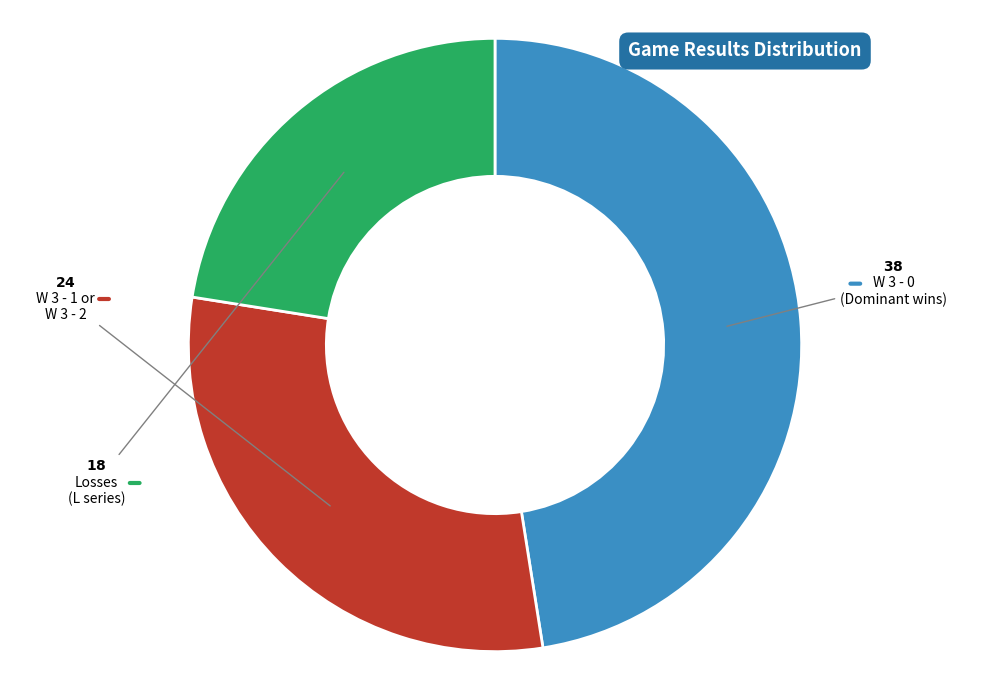

Is there a majority slice in this chart?

No